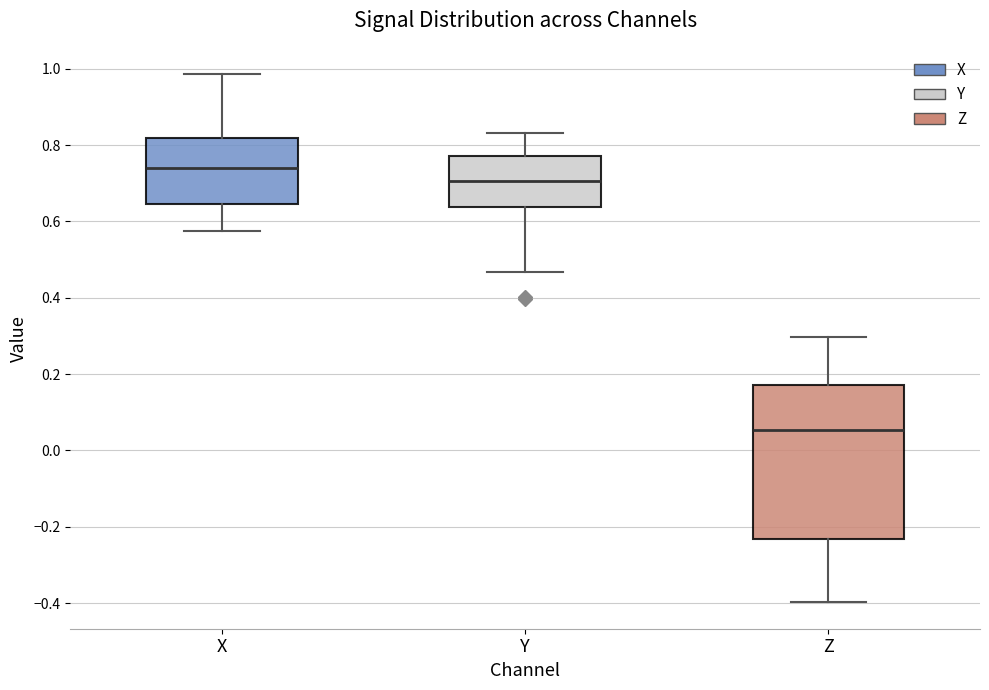

Where is the lower edge of the box for Z on the y-axis? The values are not printed on the chart, so give them approximately, as read against the axis.

-0.24